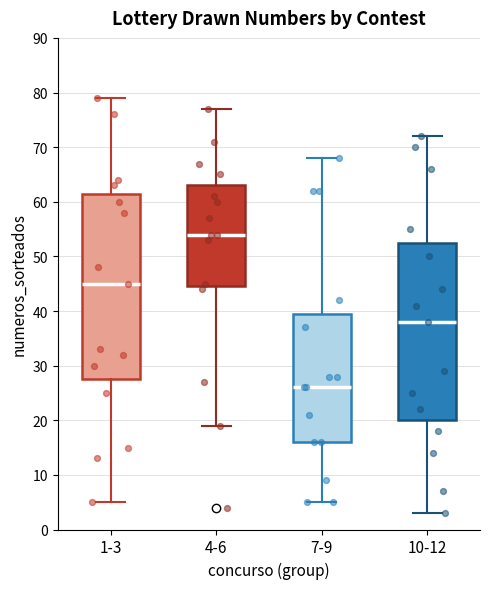

Where does the median line of the box for 10-12 sit on the y-axis? The values are not printed on the chart, so give them approximately, as read against the axis.

38